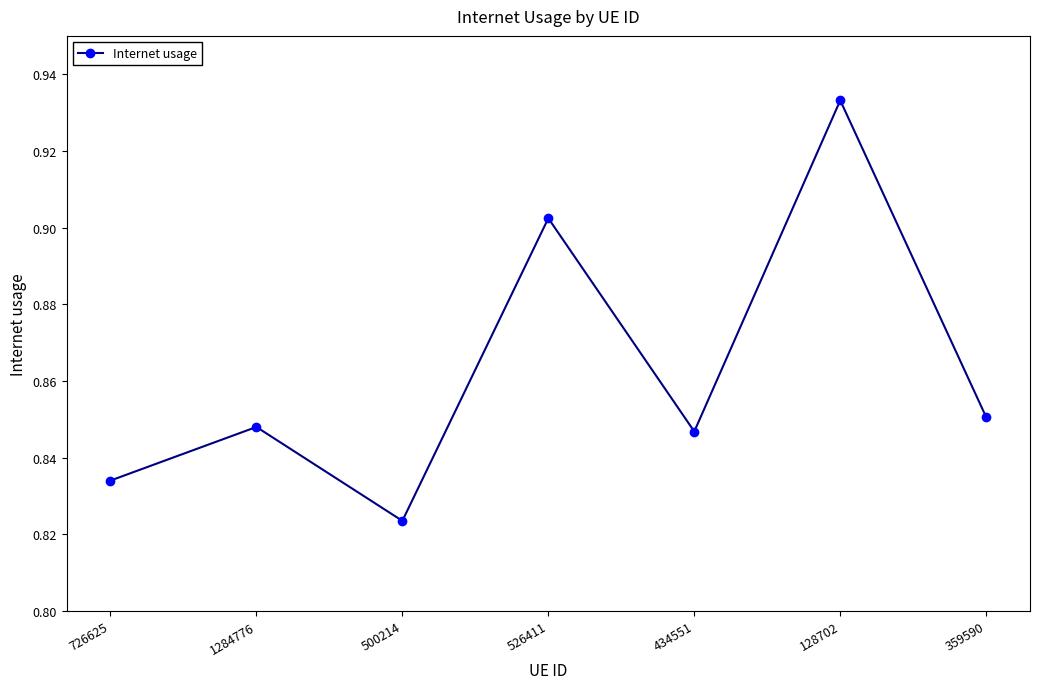

True or false: the data shows 1.2 at 500214.

False